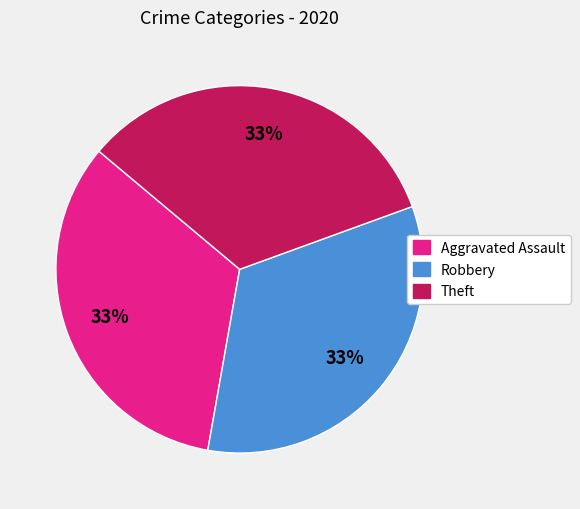

How many segments does this pie chart have?

3